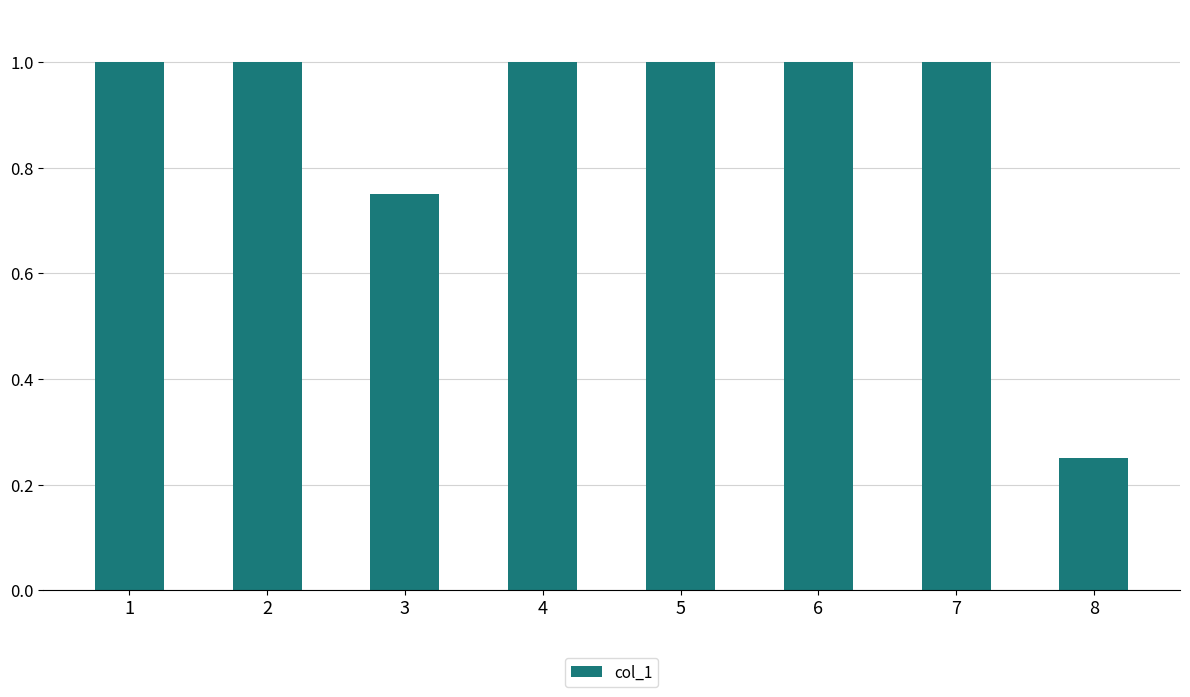

At which category does the chart reach its minimum across all series?

8